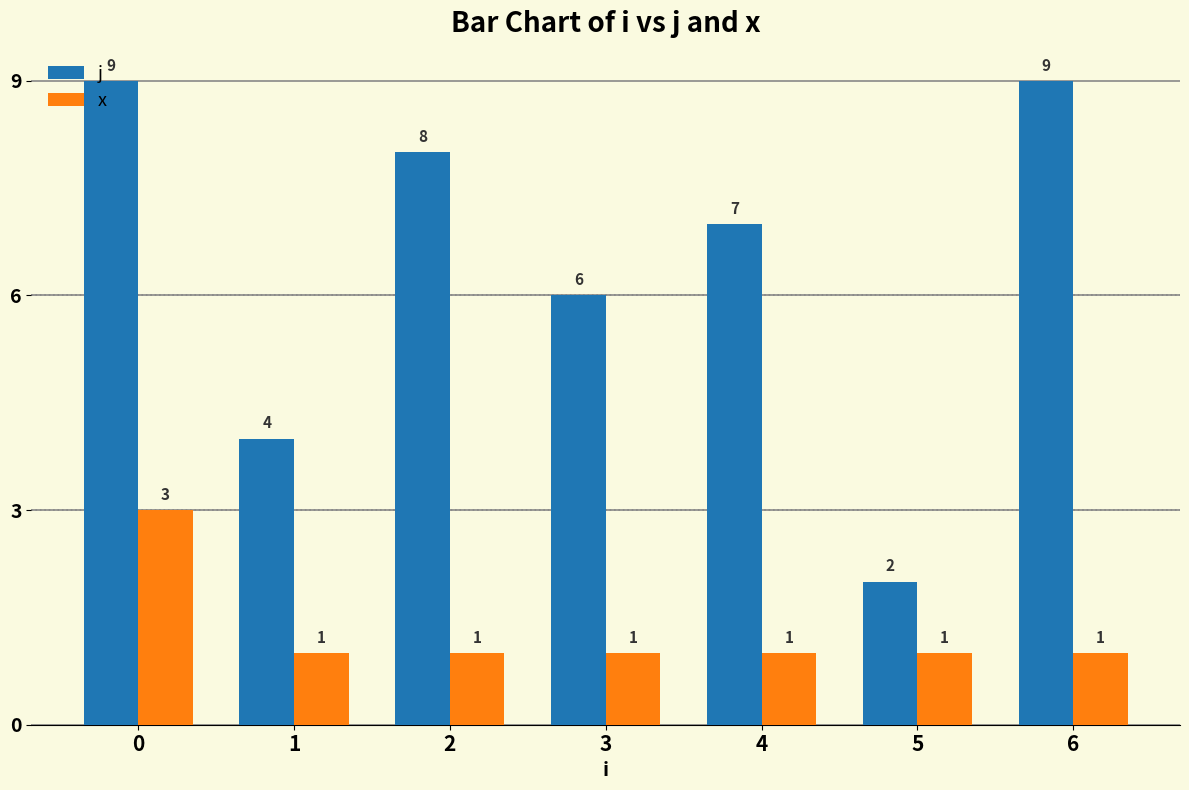

Count the number of data series in this chart.

2